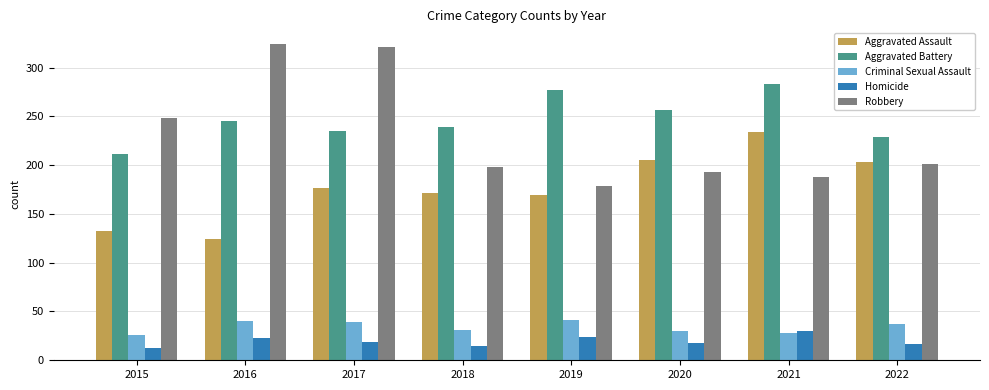

Where is Aggravated Battery nearest to the value 247?

2016